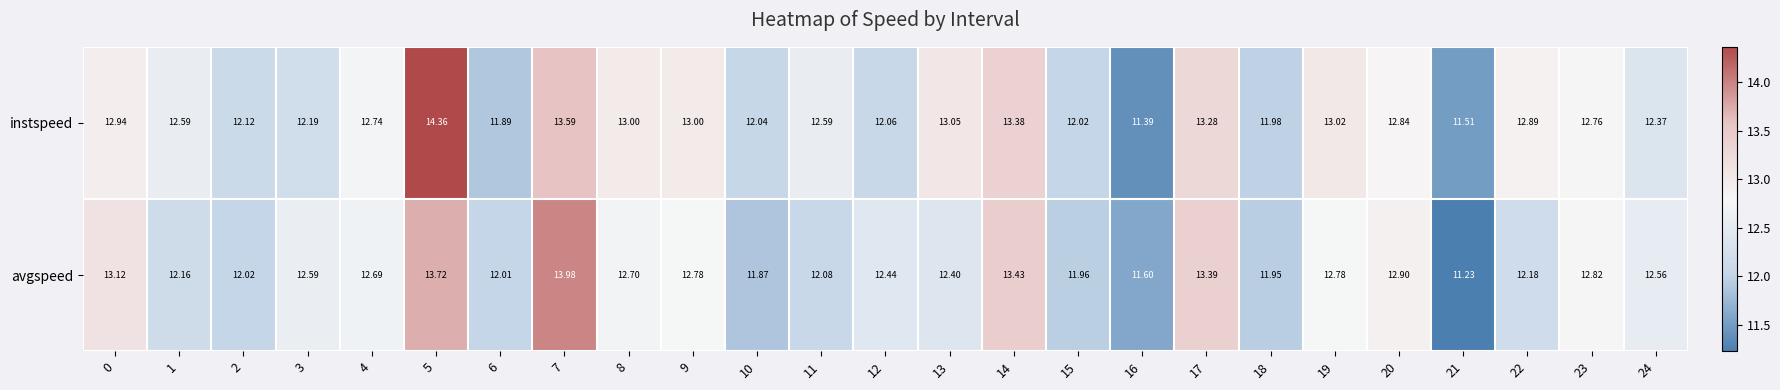

Which series changed the most between 9 and 14?

avgspeed